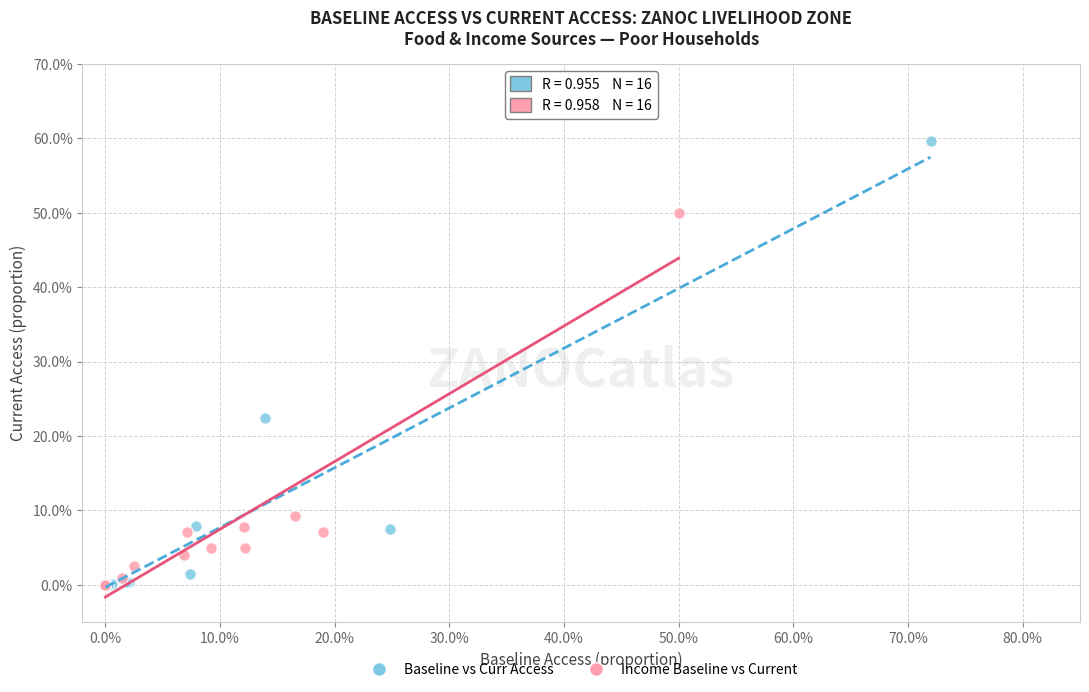

What are all the series names shown in the legend?

Baseline vs Curr Access, Income Baseline vs Current